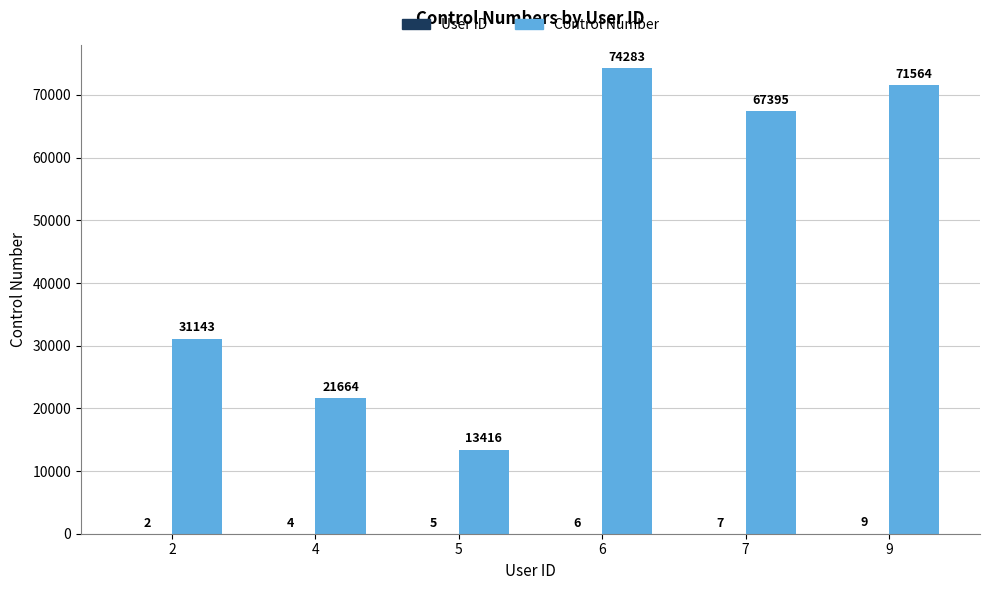

What is the approximate value of Control Number at 6, to the nearest 10?

74280